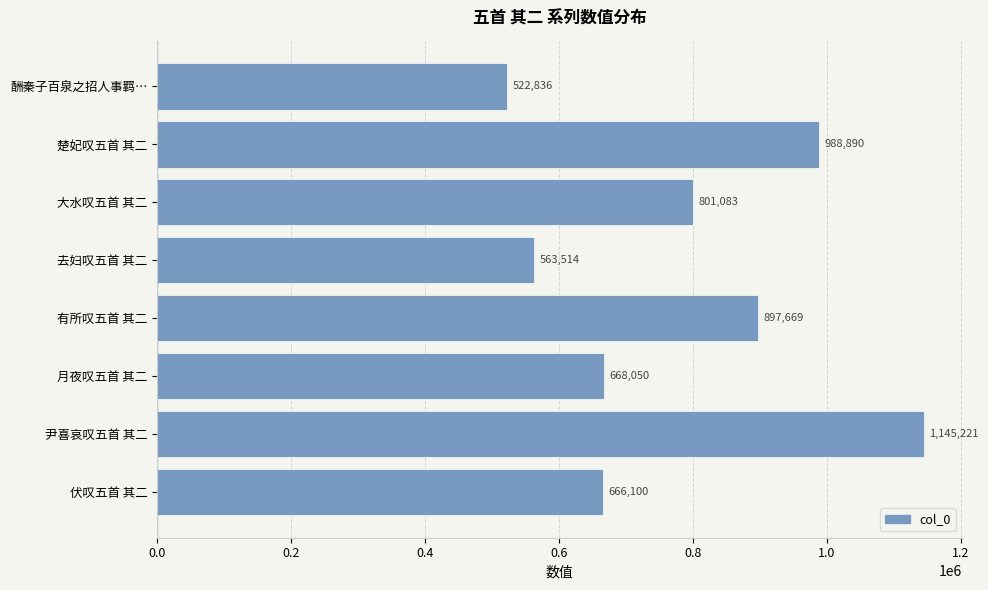

What is the maximum value shown in the chart?

1145221